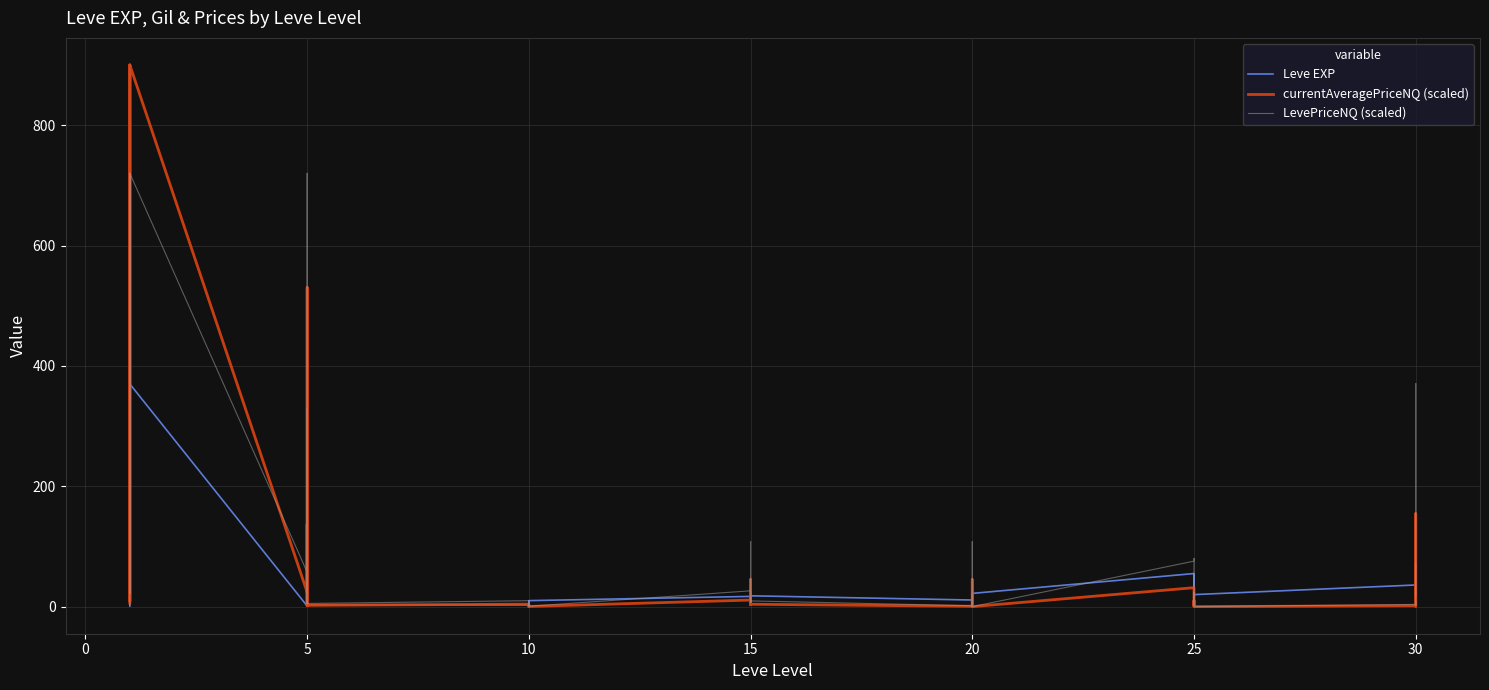

What is the difference between the maximum and second lowest values in the LevePriceNQ (scaled) series?

720.0